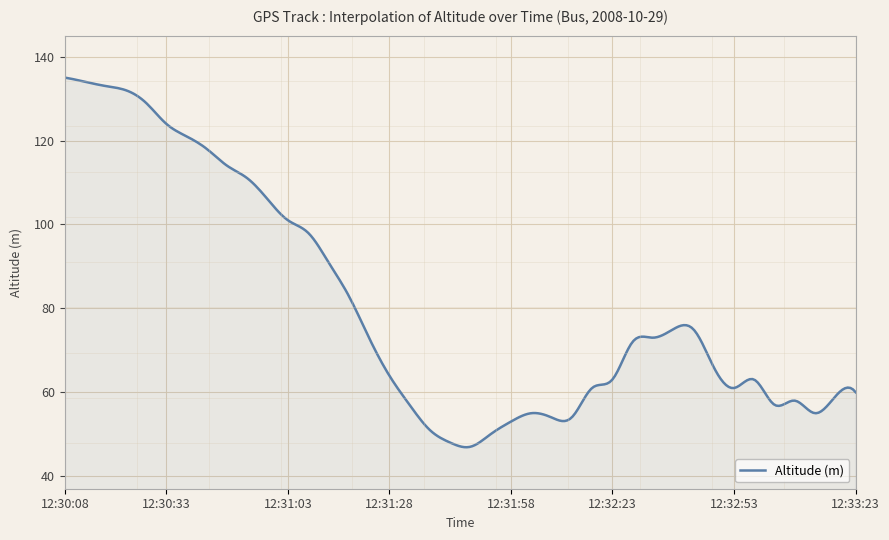

What is the difference between the maximum and minimum values?

88.1